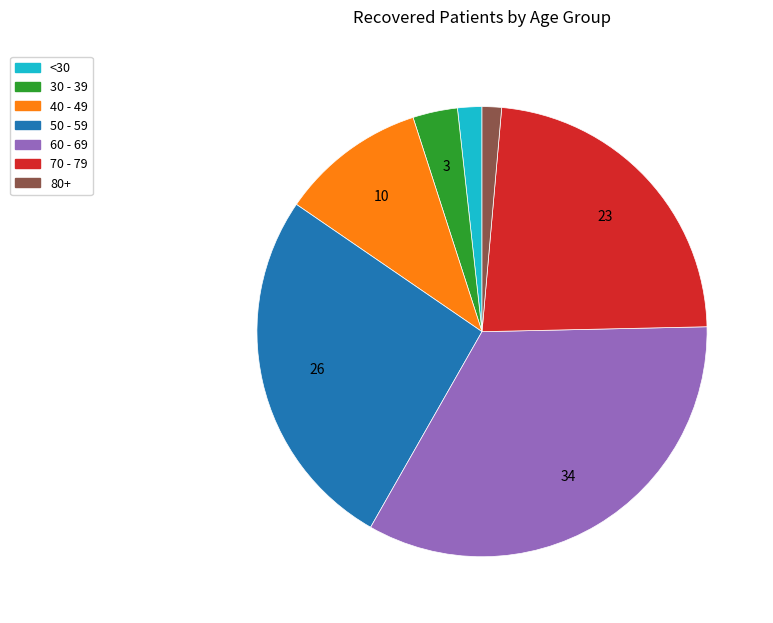

Do 50 - 59 and 40 - 49 together represent more than half of the pie?

No